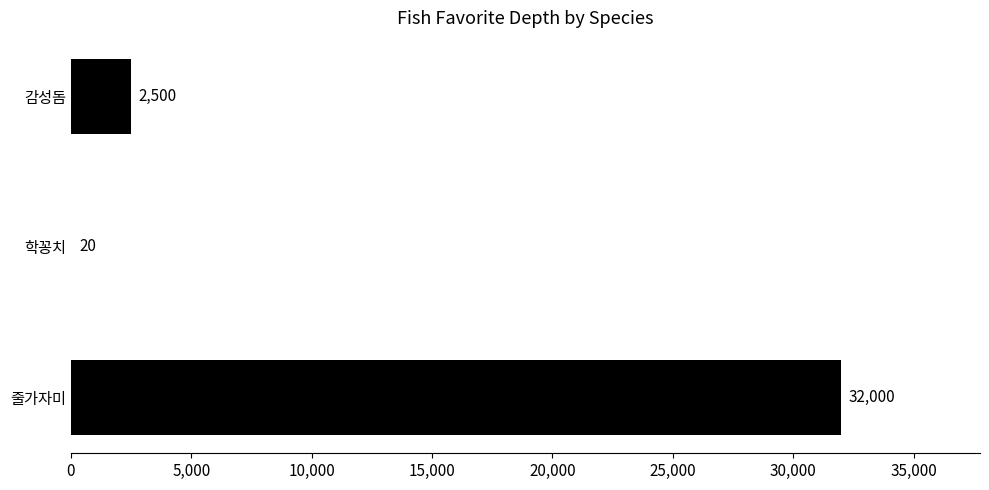

The chart shows a value of 20 at 학꽁치. True or false?

True